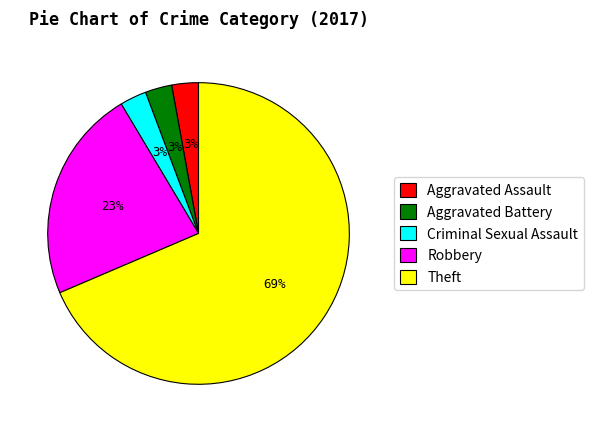

The Theft slice represents 77% of the pie. True or false?

False